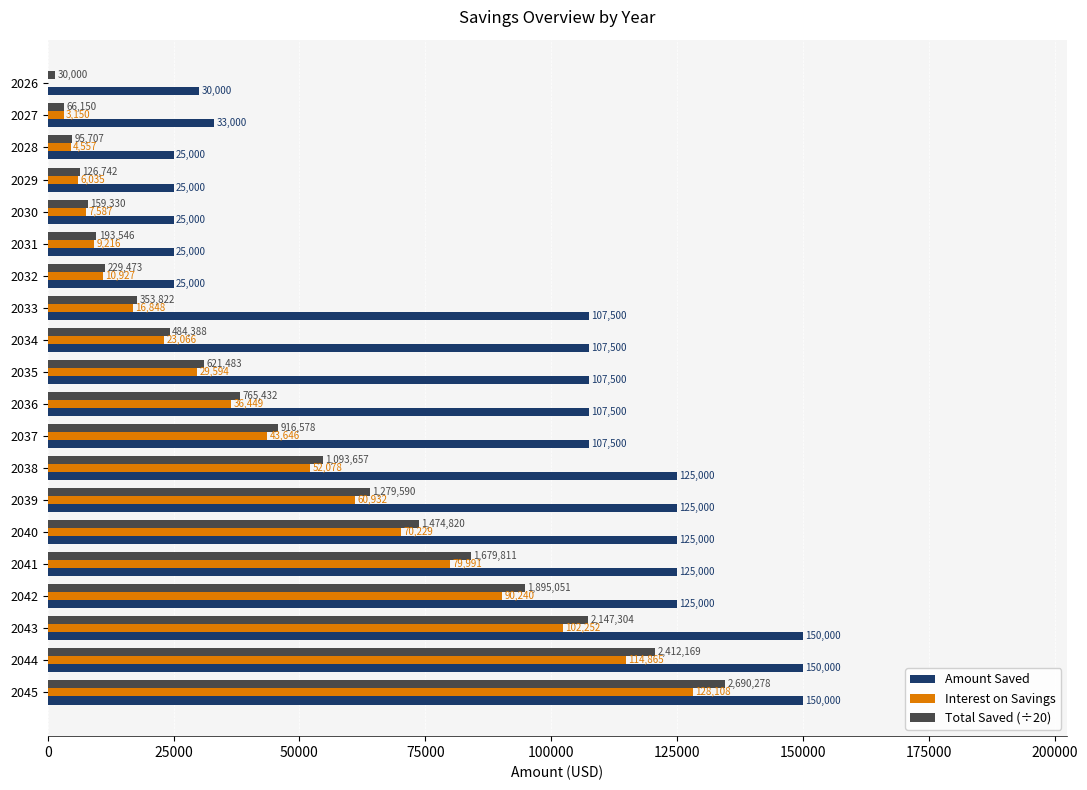

What is the maximum value for Amount Saved?

150000.0